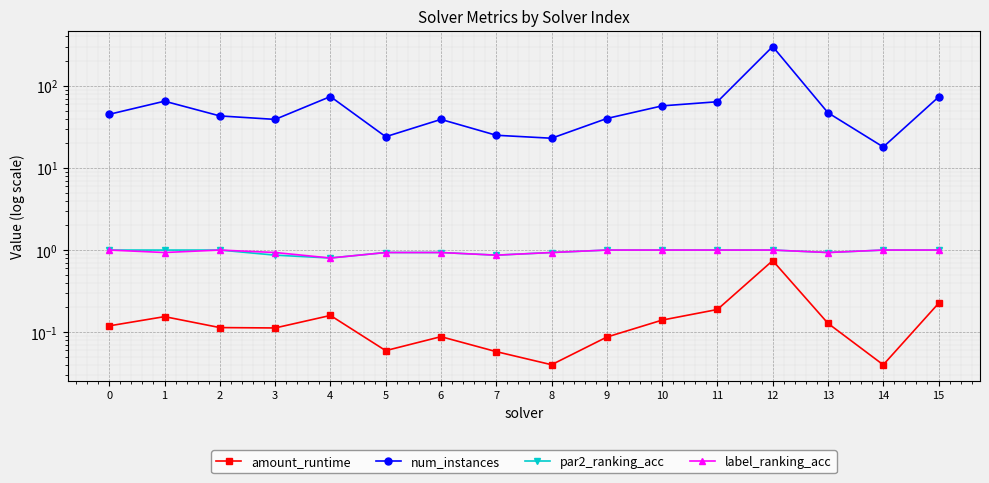

What value does the label_ranking_acc series have at 12?

1.0